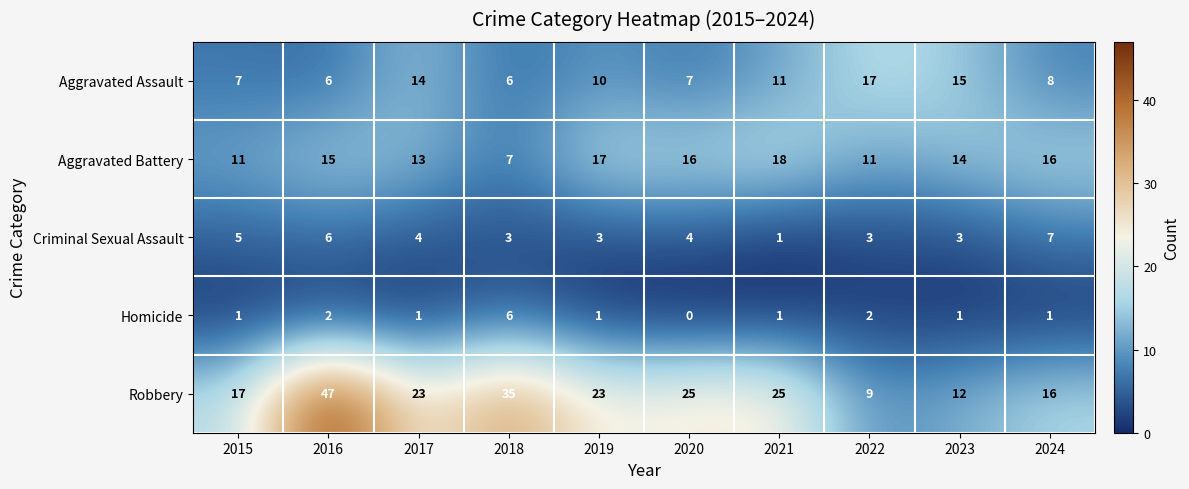

Where does the Robbery series first go above 23?

2016